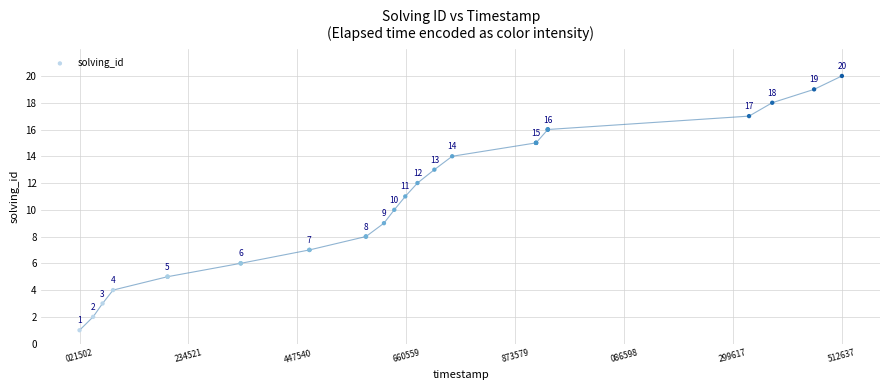

What Y value in the scatter plot is closest to 10?

10